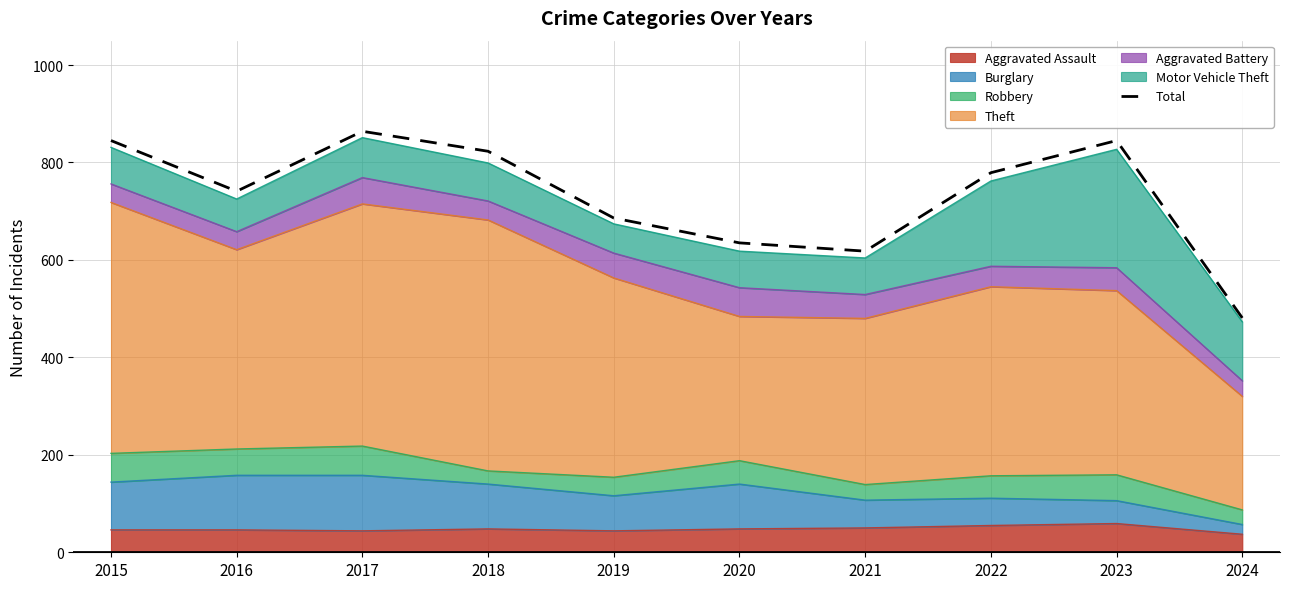

What is the value of the 9th point from the left?

845